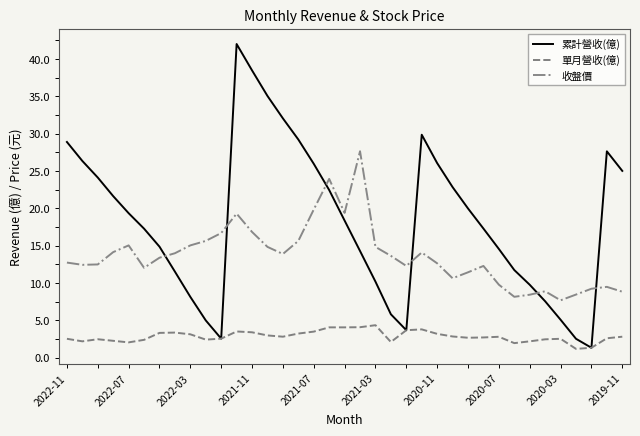

True or false: 單月營收(億) and 收盤價 intersect in this chart.

False